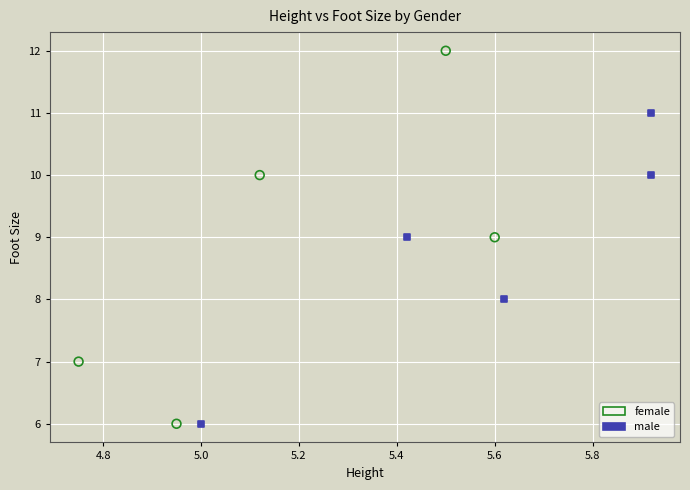

Which series has the widest spread of Y values?

female